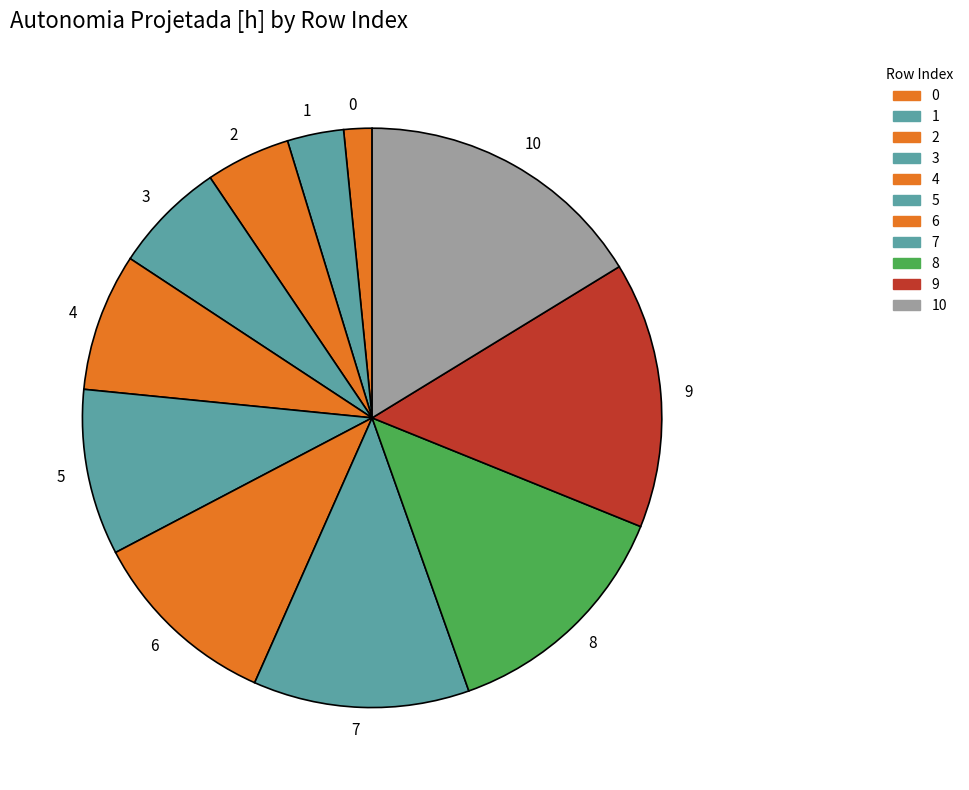

Combined, do 2 and 8 account for over 50%?

No